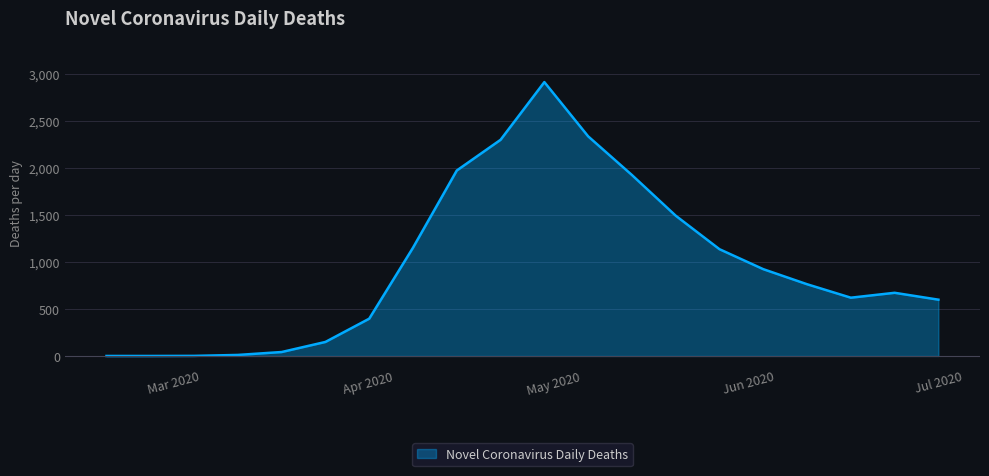

Does the chart display data point markers on the line(s)?

No